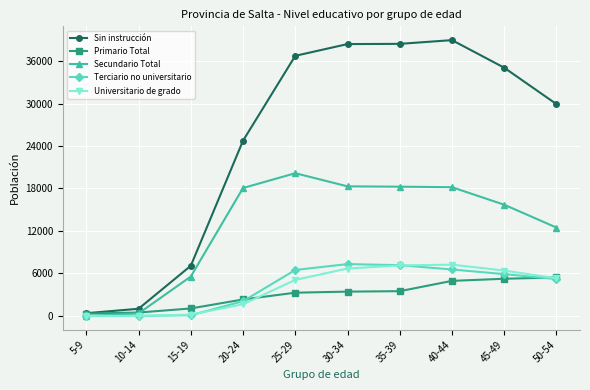

Which series has the largest total across all categories?

Sin instrucción